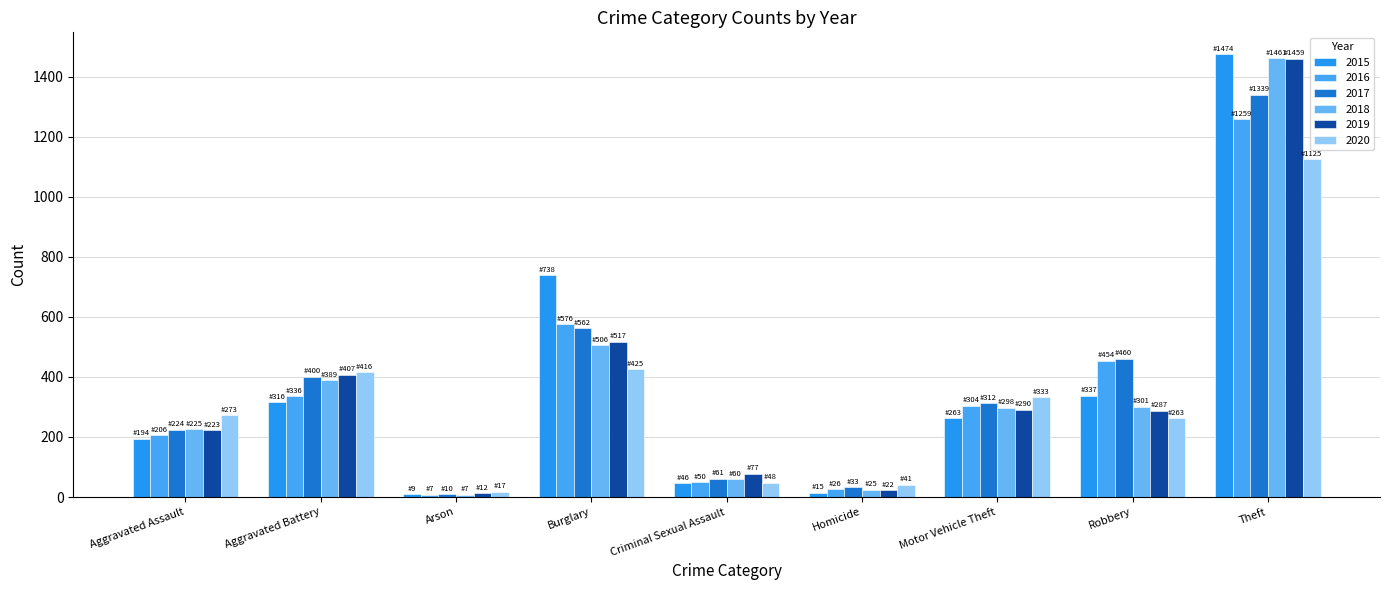

What are all the series names shown in the legend?

2015, 2016, 2017, 2018, 2019, 2020